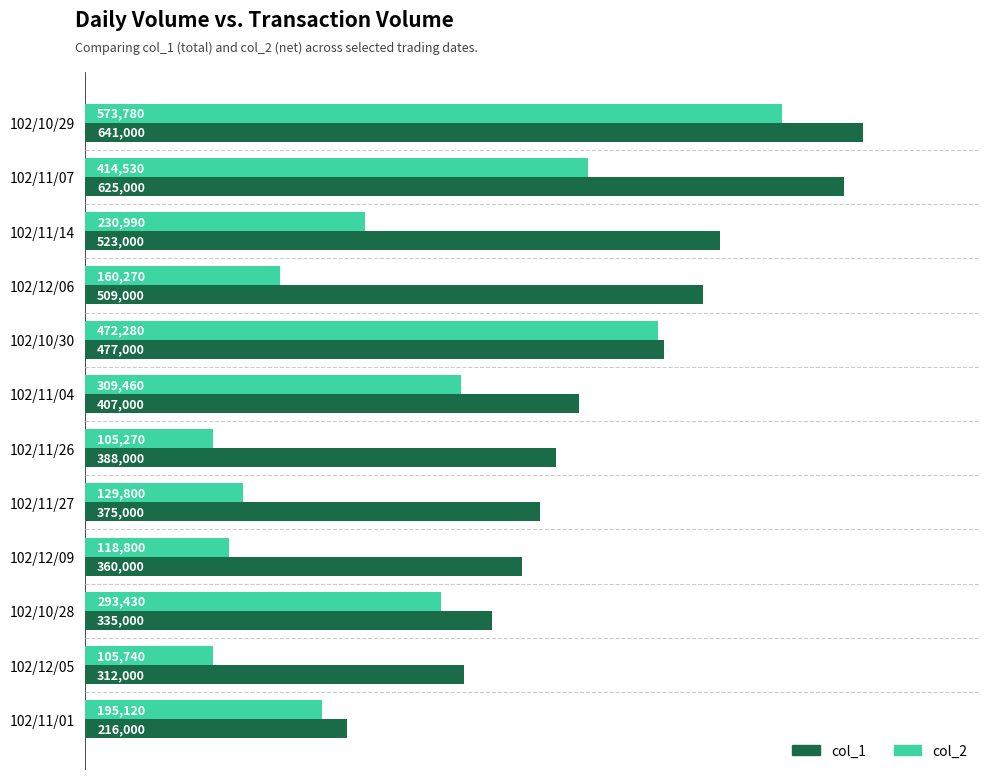

List the series in order of their overall mean, lowest first.

col_2, col_1